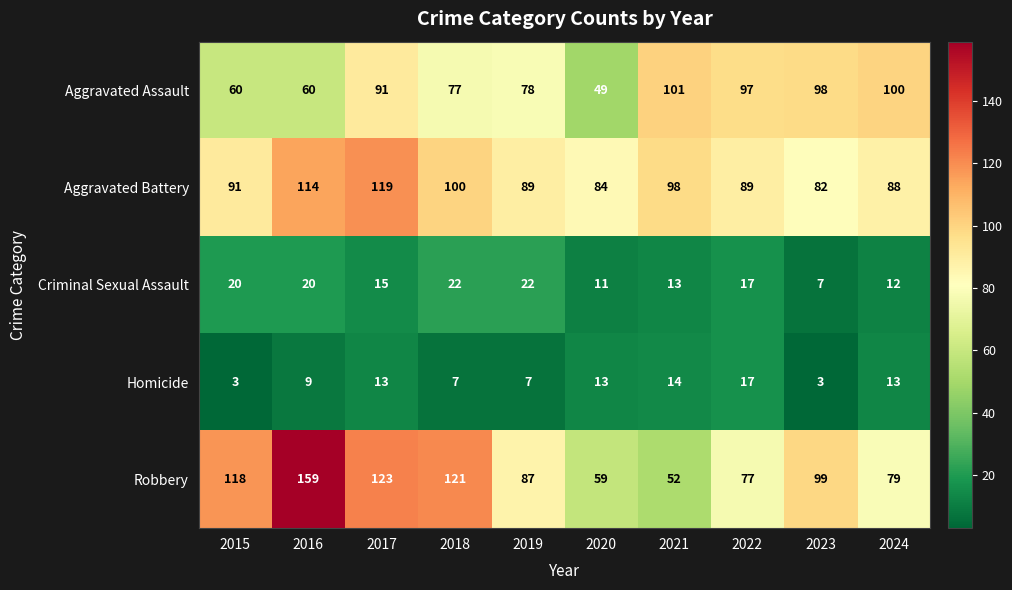

What is the difference between the maximum and minimum values in the Robbery series?

107